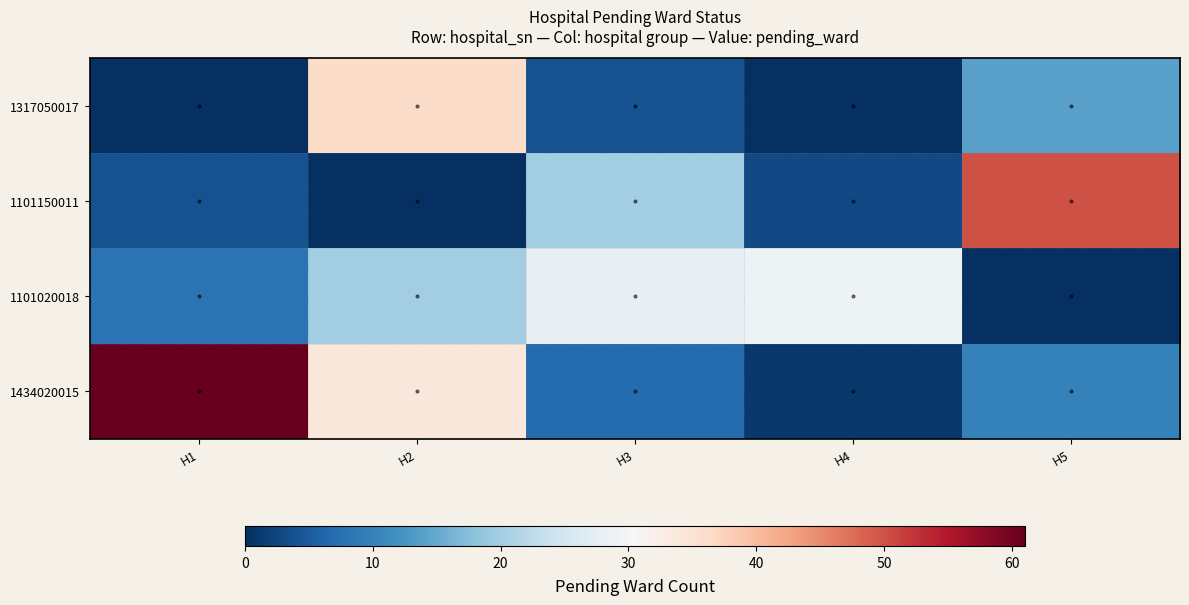

Reading left to right, transcribe all the data shown in this chart.

1317050017: H1=0	H2=36	H3=4	H4=0	H5=14
1101150011: H1=4	H2=0	H3=20	H4=3	H5=50
1101020018: H1=8	H2=20	H3=28	H4=29	H5=0
1434020015: H1=61	H2=34	H3=7	H4=1	H5=10